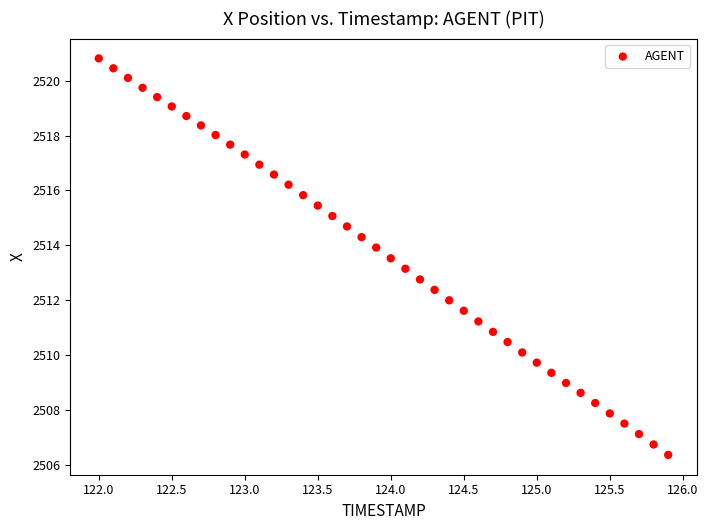

What is the range of X values (max minus min)?

3.9